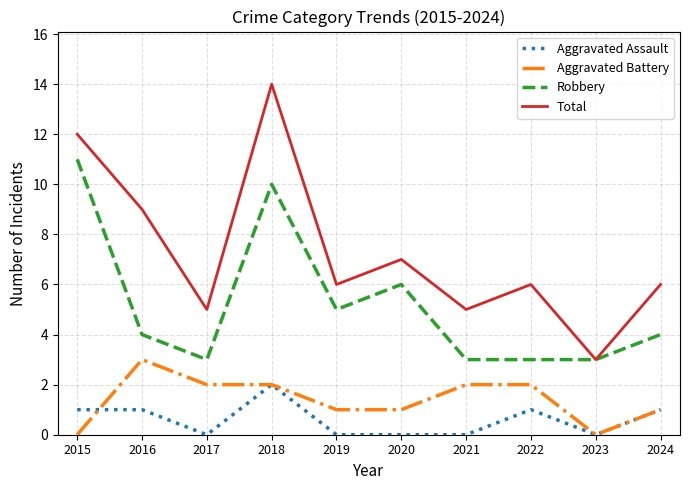

Rank the series by their maximum value, from lowest to highest.

Aggravated Assault, Aggravated Battery, Robbery, Total